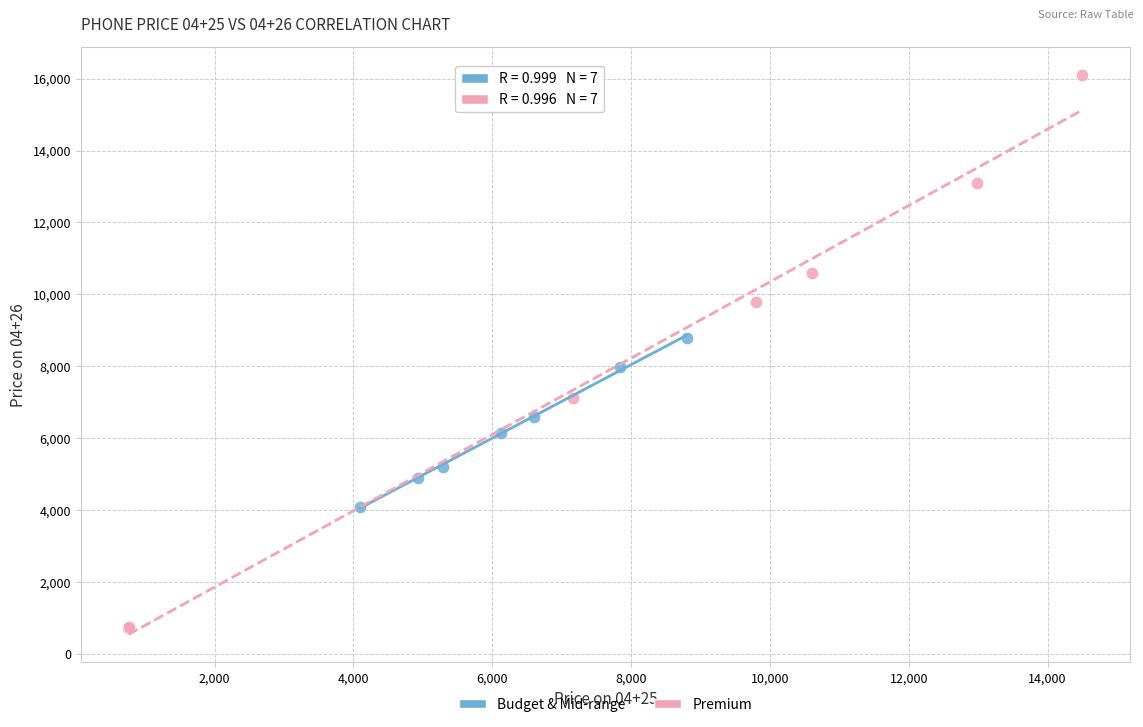

What are all the series names shown in the legend?

Budget & Mid-range, Premium